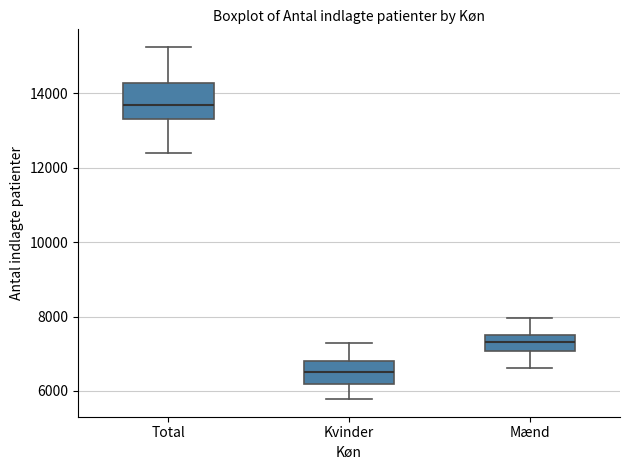

Which box has the lowest median line?

Kvinder